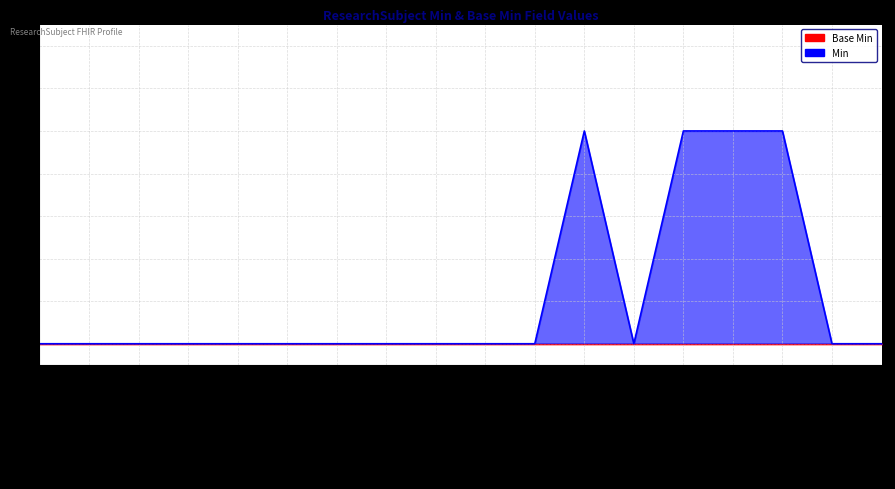

How many values are above zero?

4